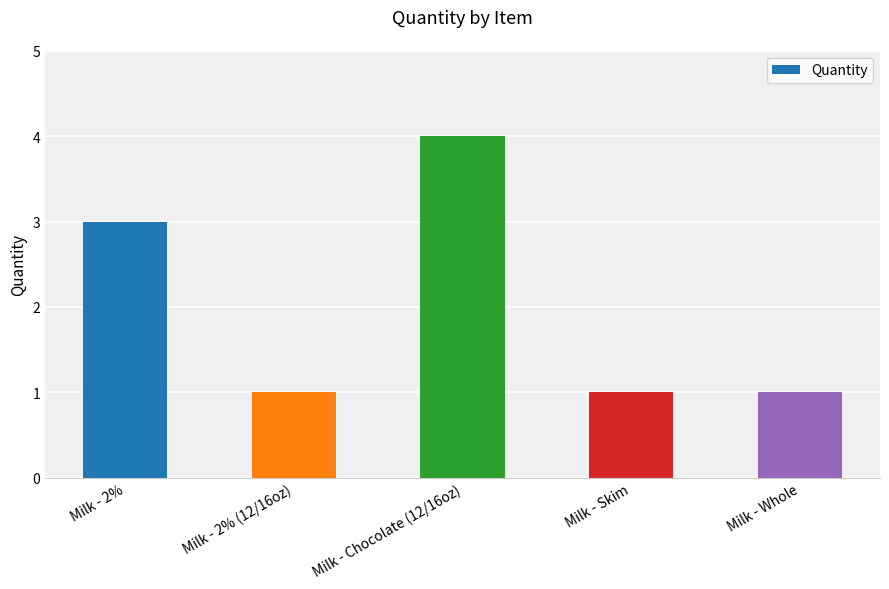

Reading left to right, list all the values displayed in this chart.

3	1	4	1	1